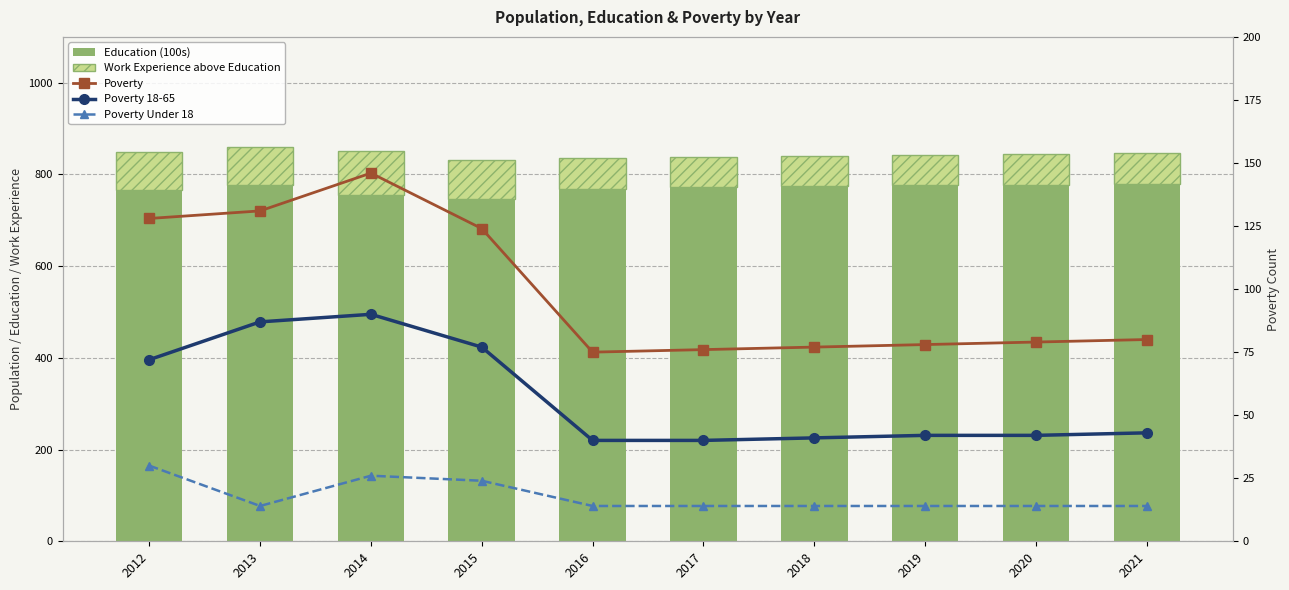

The value of Poverty 18-65 at 2019 is 42. True or false?

True